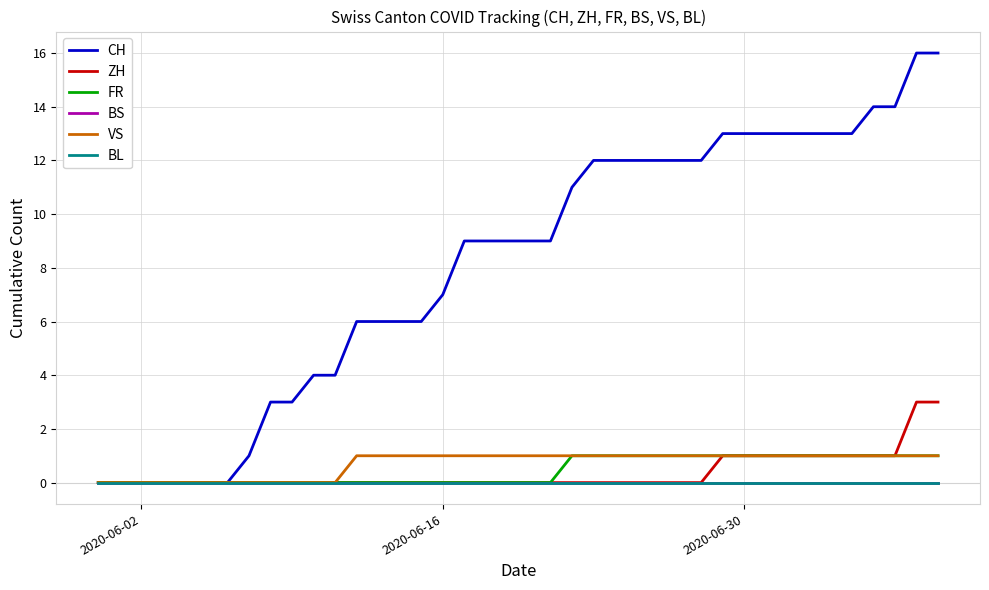

How many lines are shown in the chart?

6